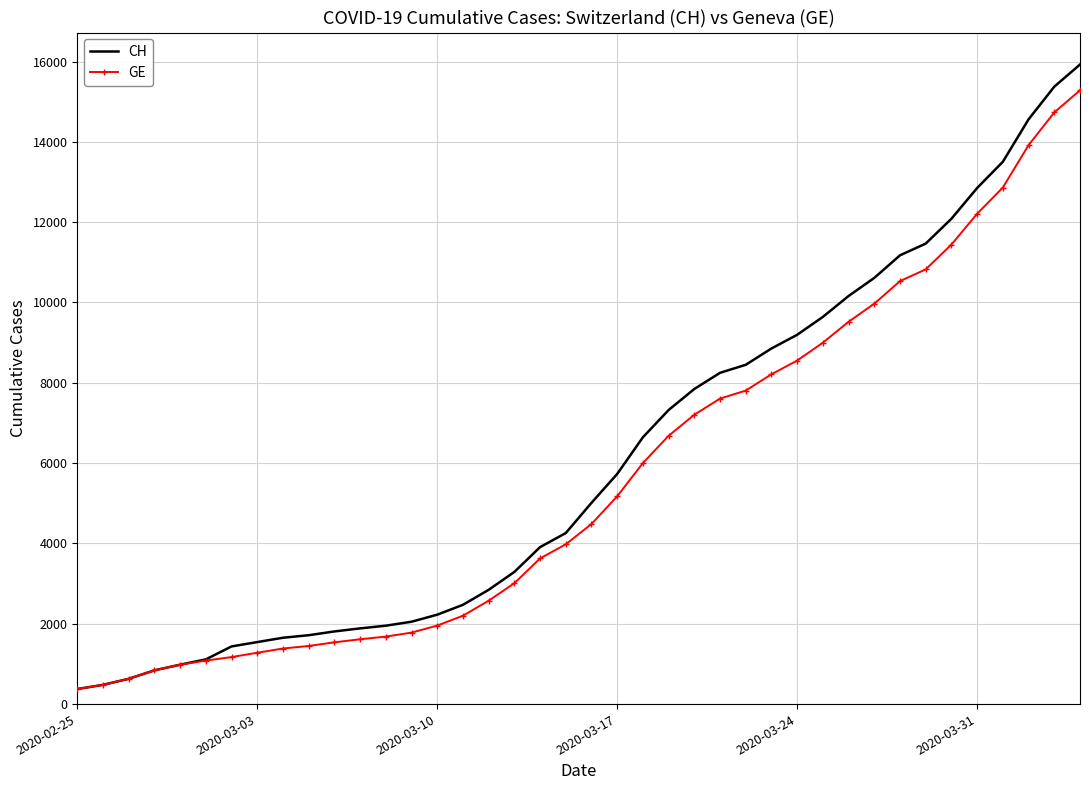

What are all the series names shown in the legend?

CH, GE